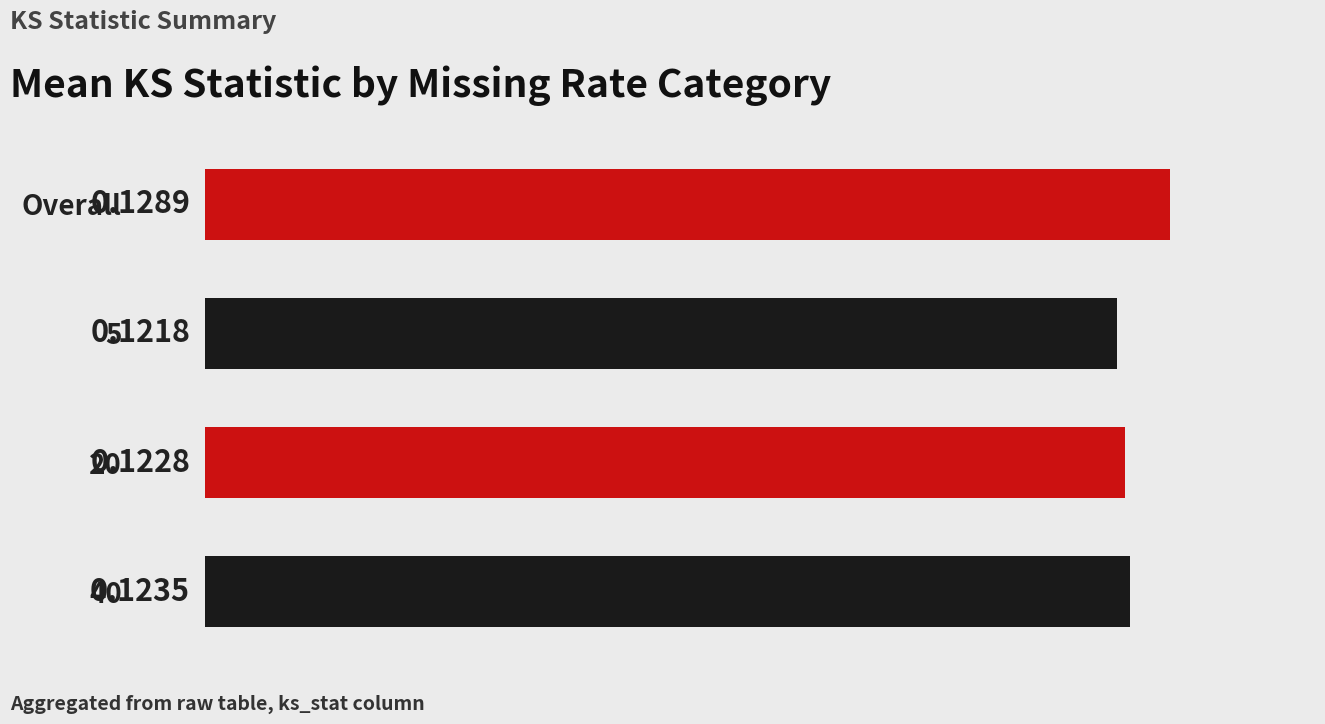

What is the sum of the values at 5 and Overall?

0.3